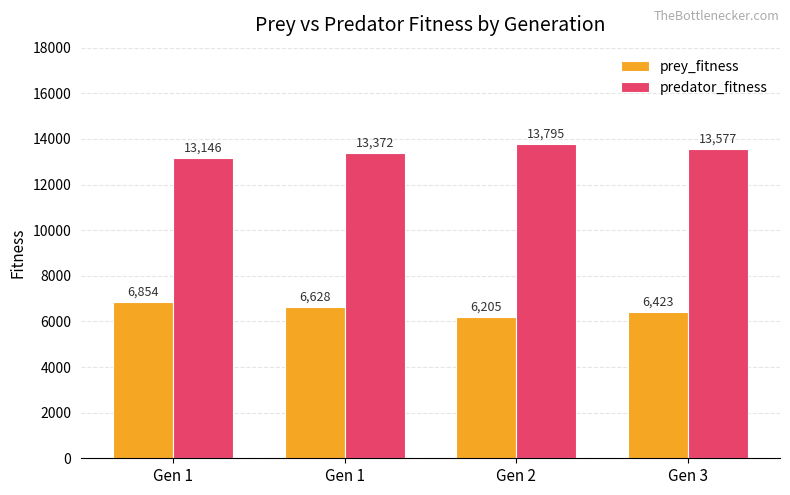

Does the chart contain any negative values?

No